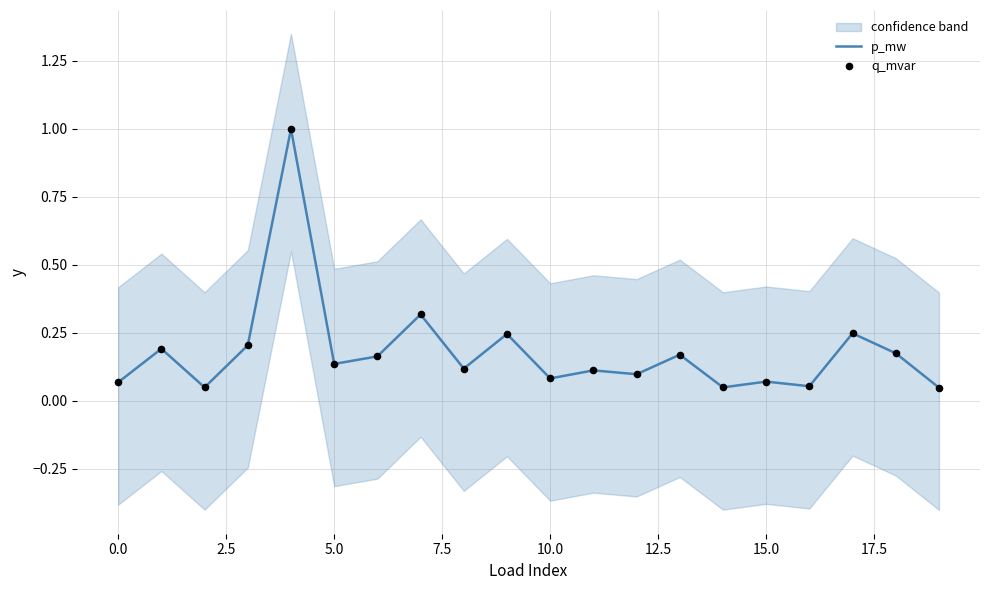

Which series has the largest total across all categories?

p_mw